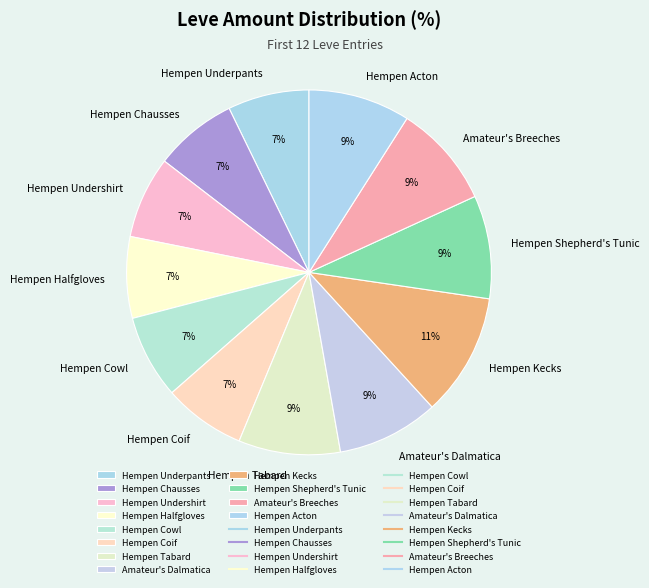

Is the sum of Hempen Kecks and Amateur's Dalmatica greater than half?

No